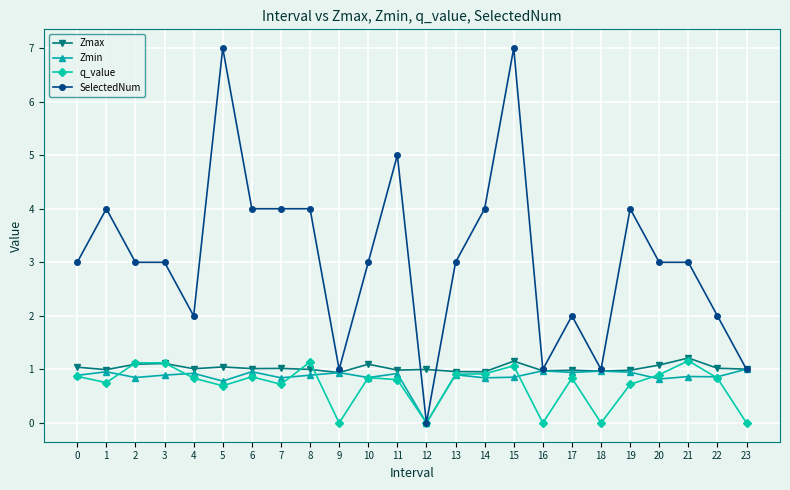

What are all the series names shown in the legend?

Zmax, Zmin, q_value, SelectedNum